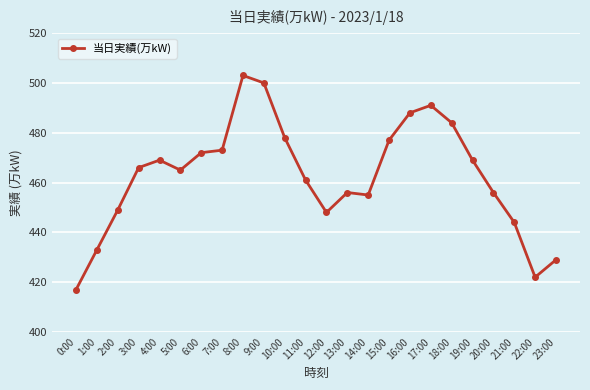

How many lines are shown in the chart?

1